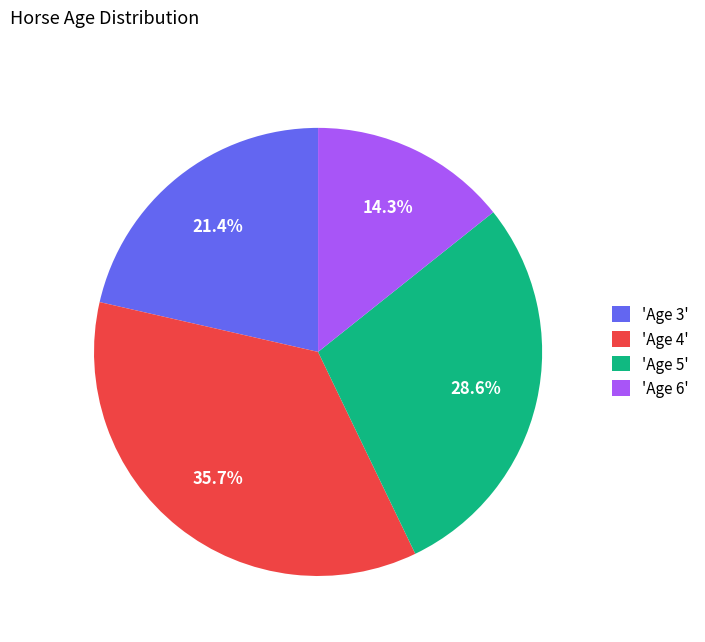

How much of the chart is everything except 'Age 6'?

85.7%